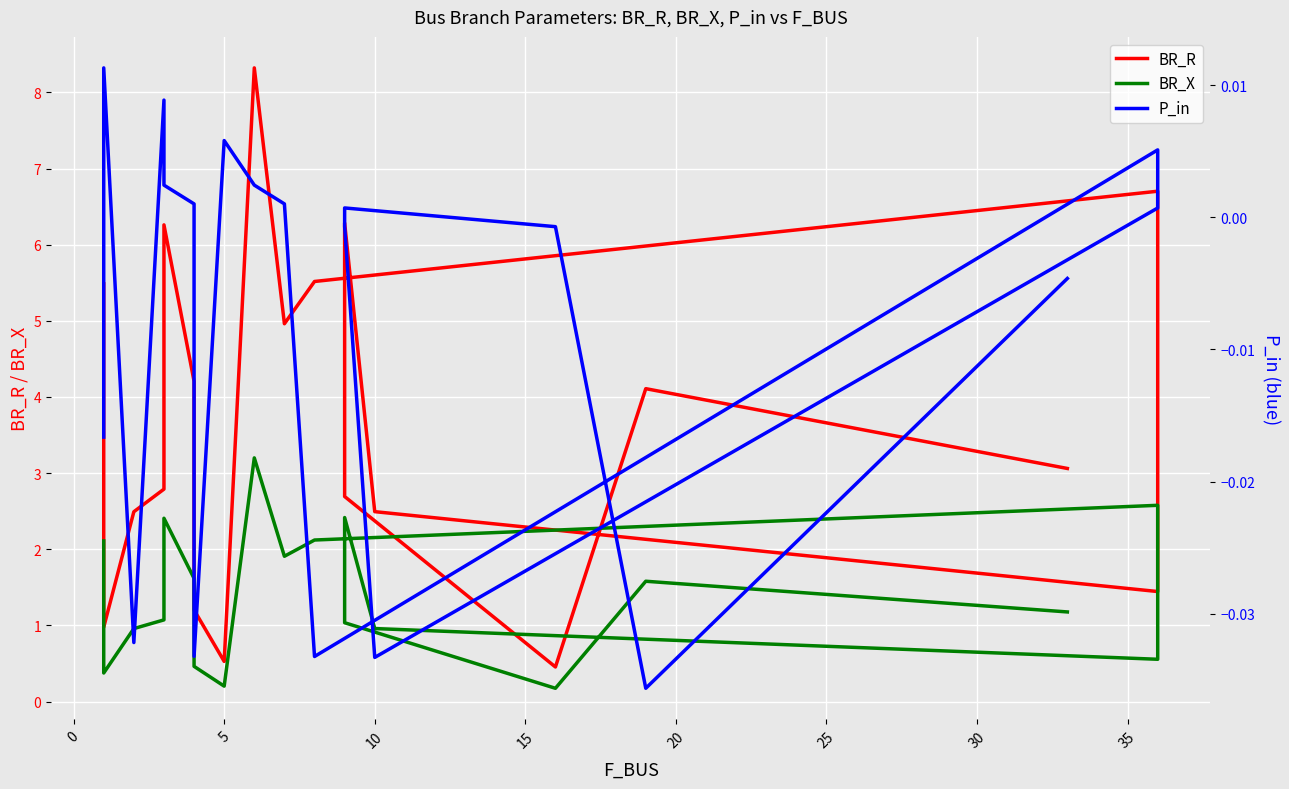

True or false: P_in and BR_X cross at least once.

False